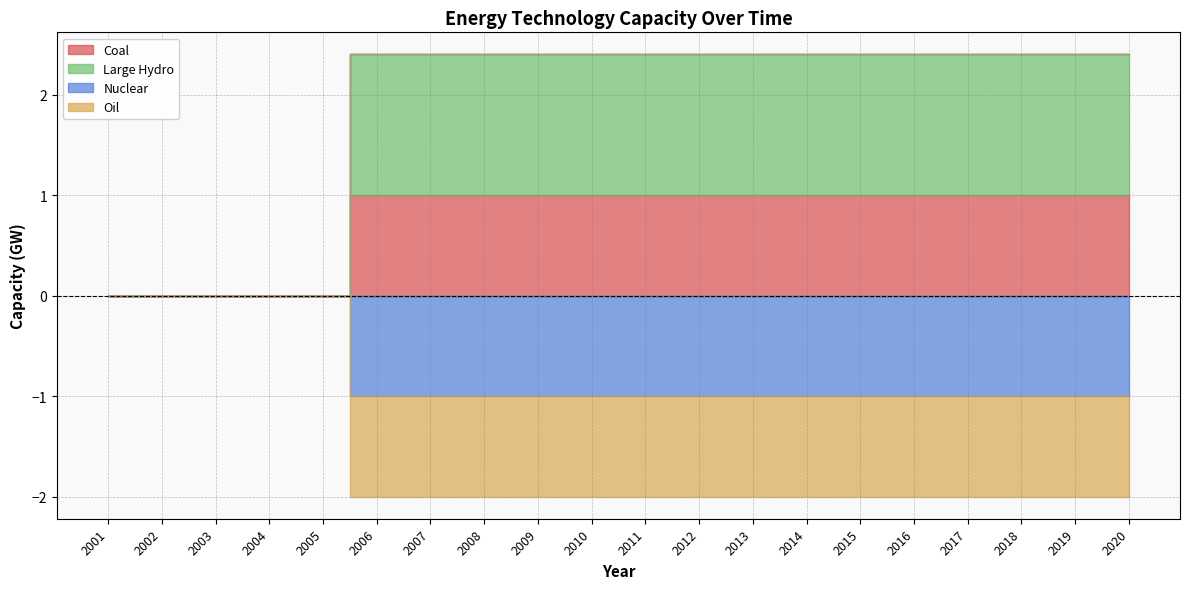

Which series has the widest spread of values?

Large Hydro